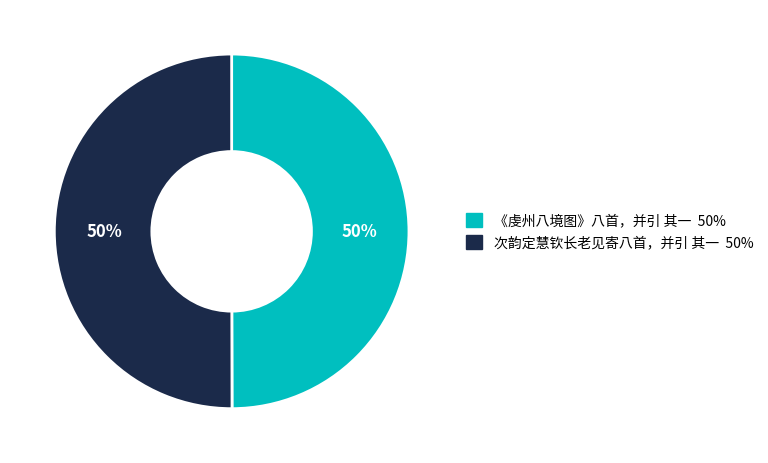

Approximately how many times larger is the value at 《虔州八境图》八首，并引 其一 compared to 次韵定慧钦长老见寄八首，并引 其一?

1.0